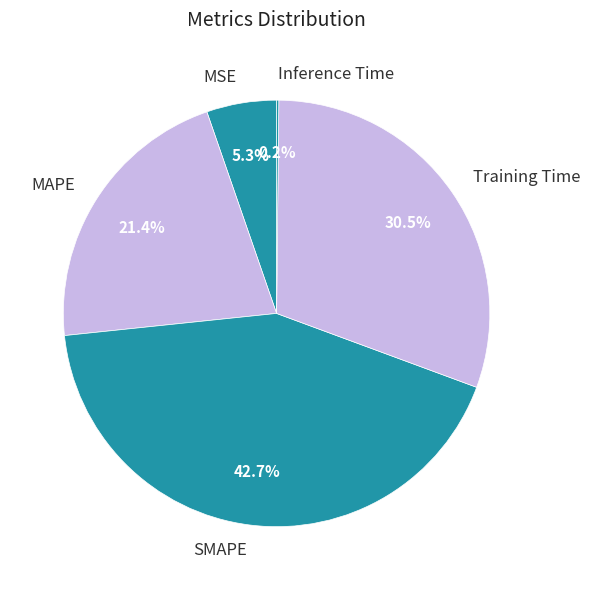

What percentage is NOT represented by MSE?

94.7%